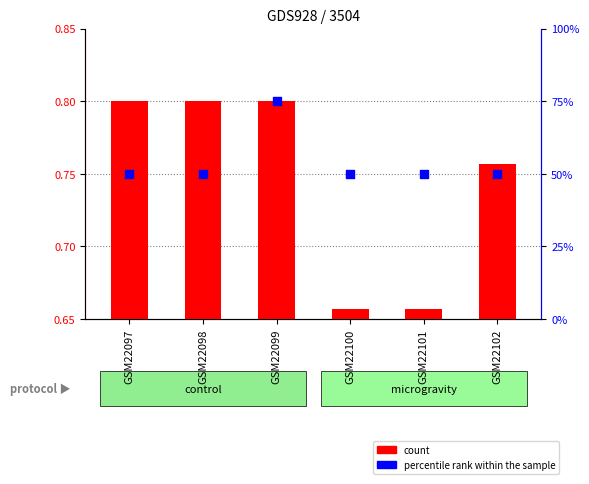

What are all the series names shown in the legend?

count, percentile rank within the sample